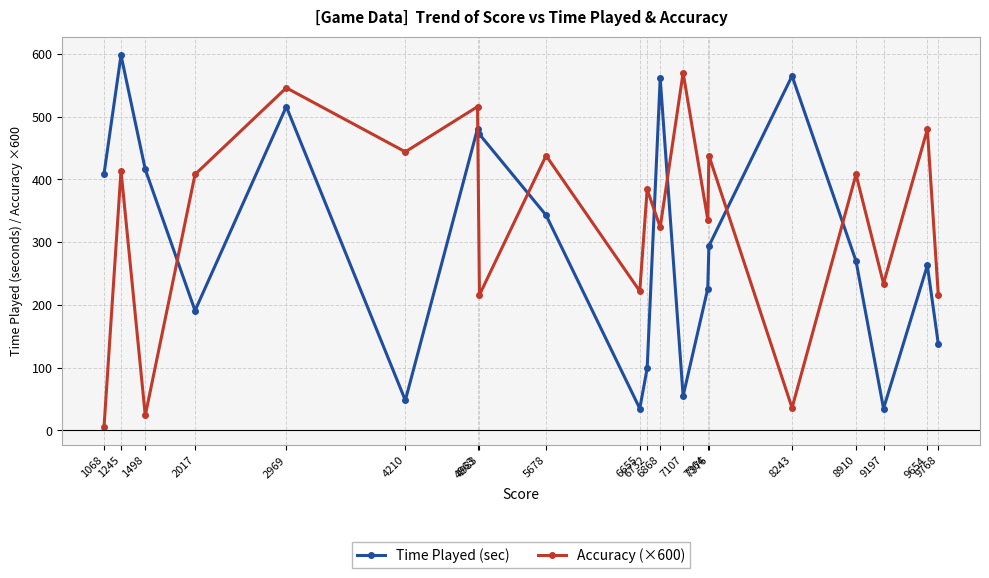

How many series are shown in this chart?

2